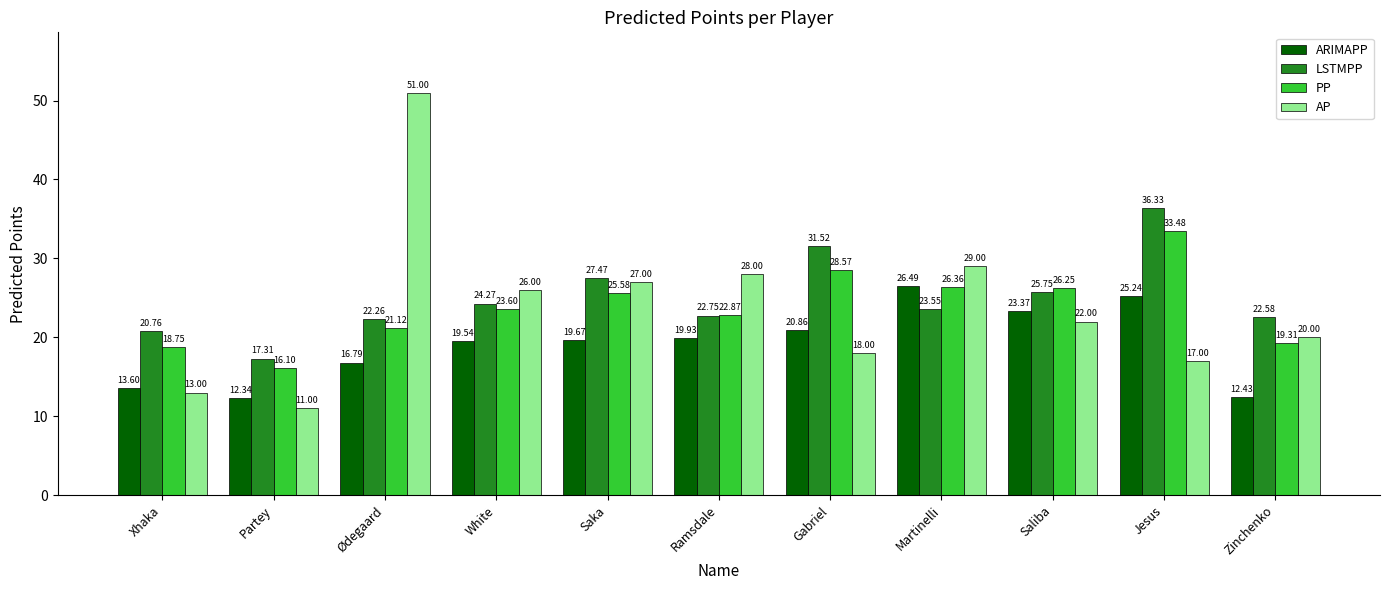

What is the label of the 3rd bar from the left?

Ødegaard